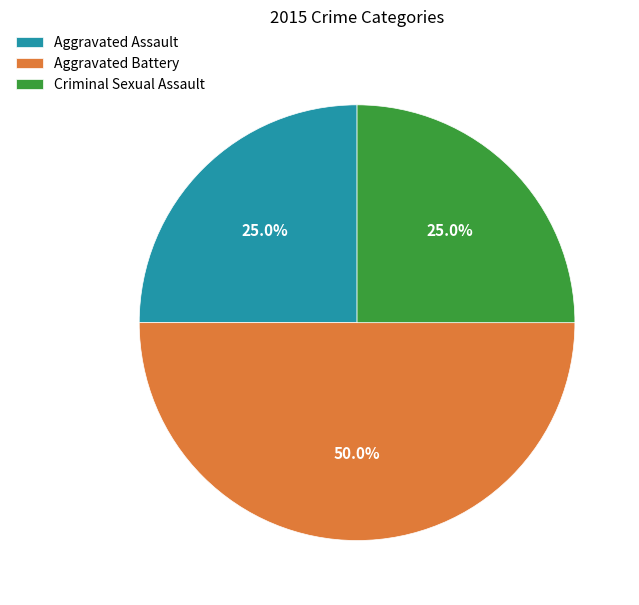

The Criminal Sexual Assault slice represents 25% of the pie. True or false?

True